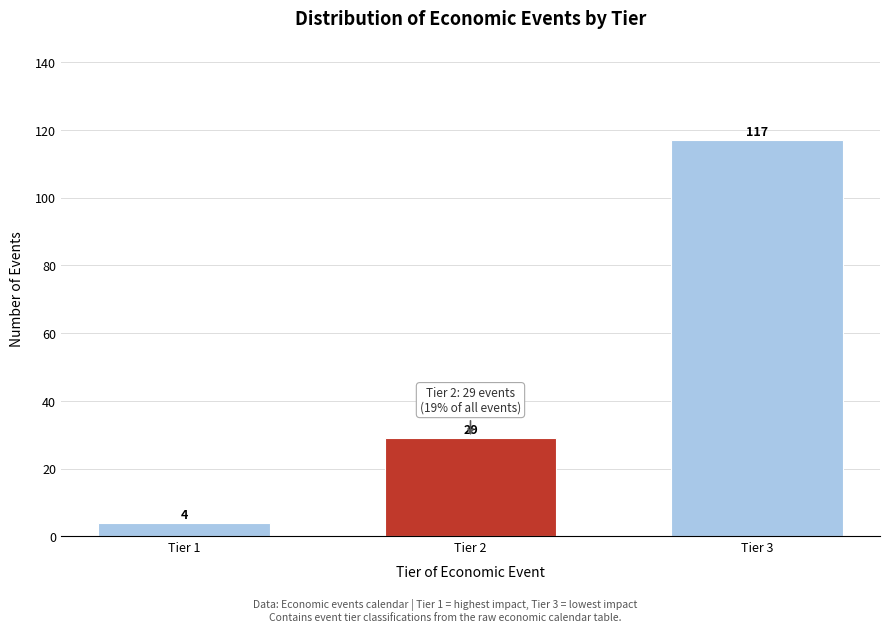

Reading left to right, what are all the values shown in this chart?

Tier 1=4	Tier 2=29	Tier 3=117